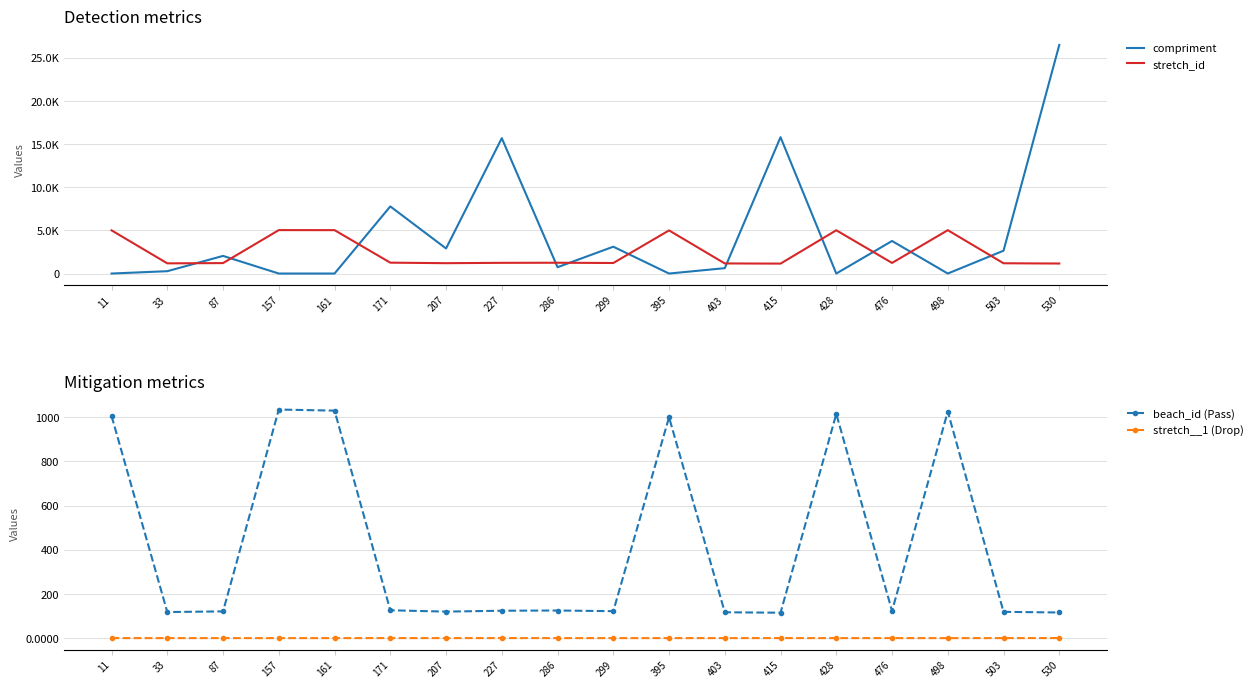

How many distinct data groups are displayed?

4